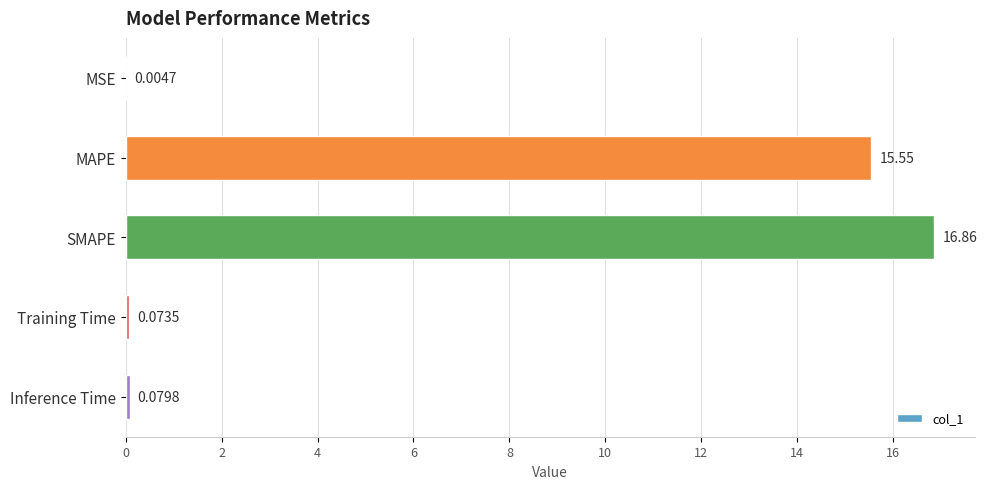

Between Training Time and Inference Time, which is larger?

Inference Time